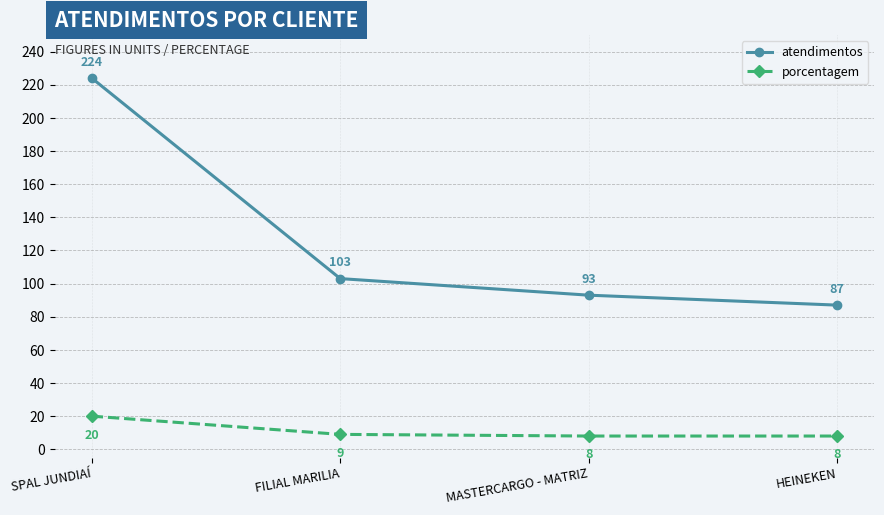

Reading right to left, extract all data points from this chart.

atendimentos: 87	93	103	224
porcentagem: 8	8	9	20